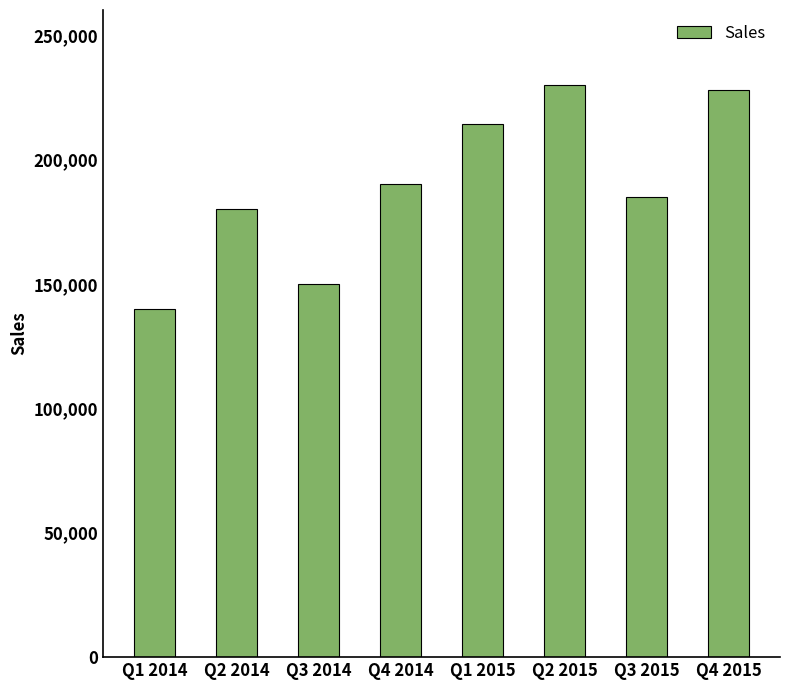

Read the value at Q4 2014, to the nearest 100.

190000